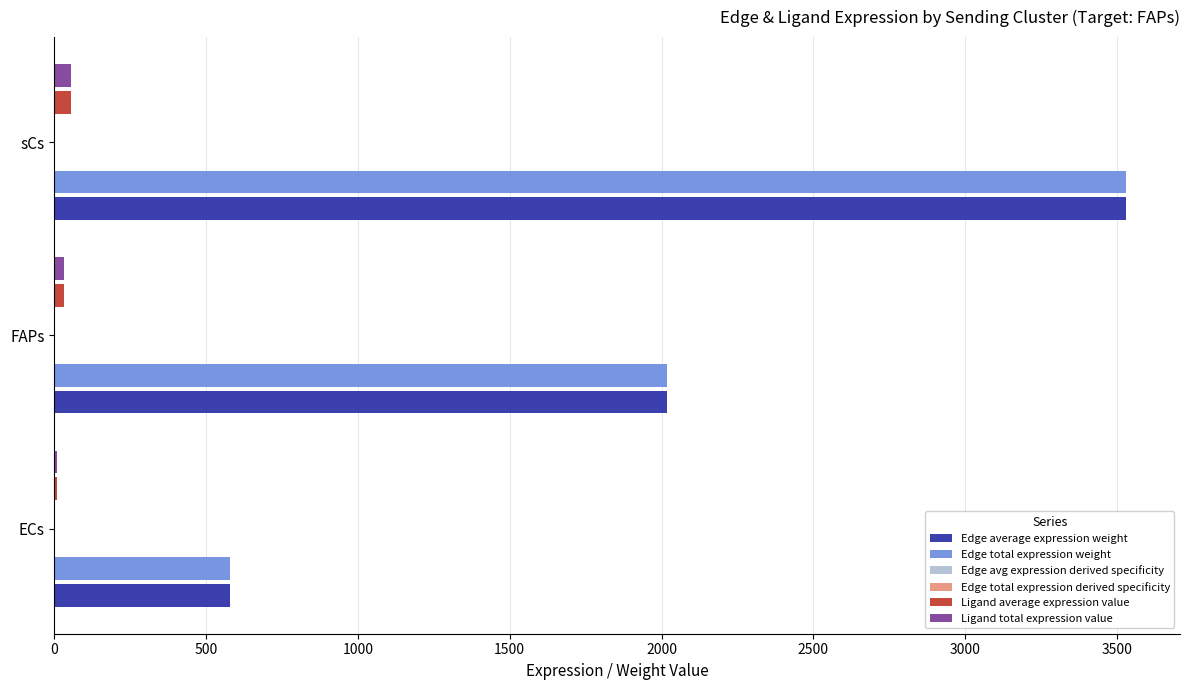

True or false: Edge total expression weight has a value of 2019.2 at FAPs.

True